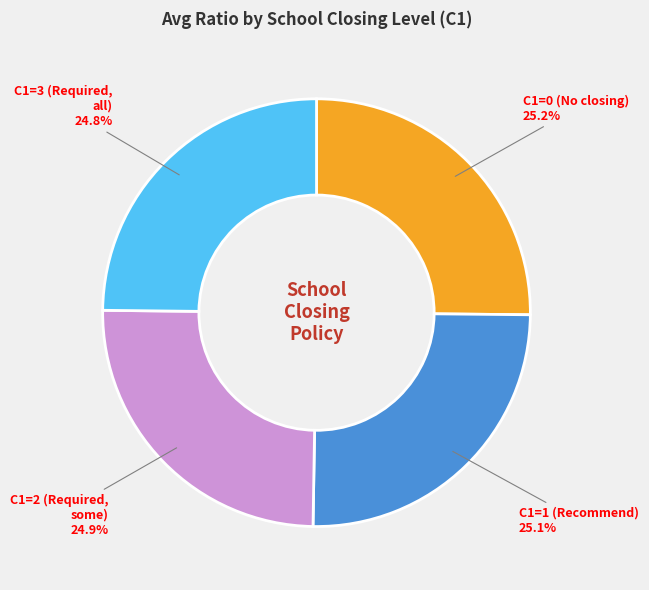

Does any single category account for the majority?

No